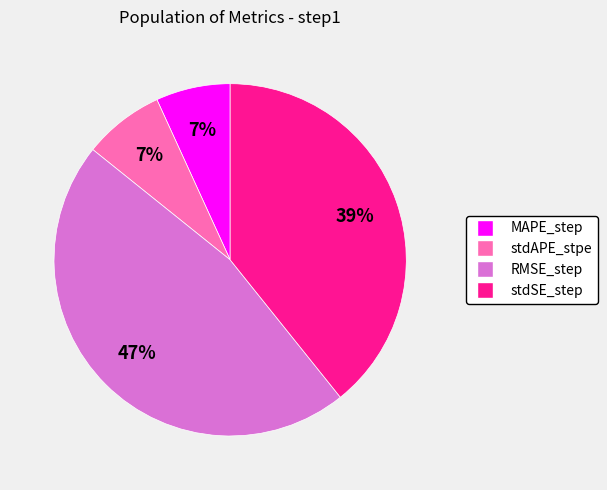

Combined, do MAPE_step and stdSE_step account for over 50%?

No